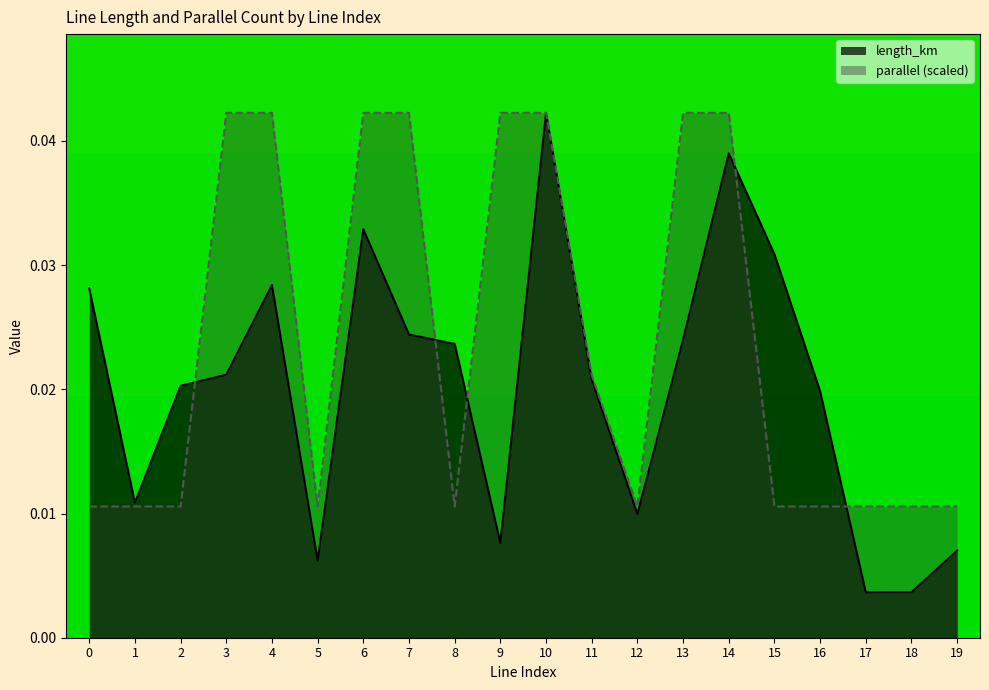

After their last crossing, which series has the higher values: length_km or parallel?

parallel